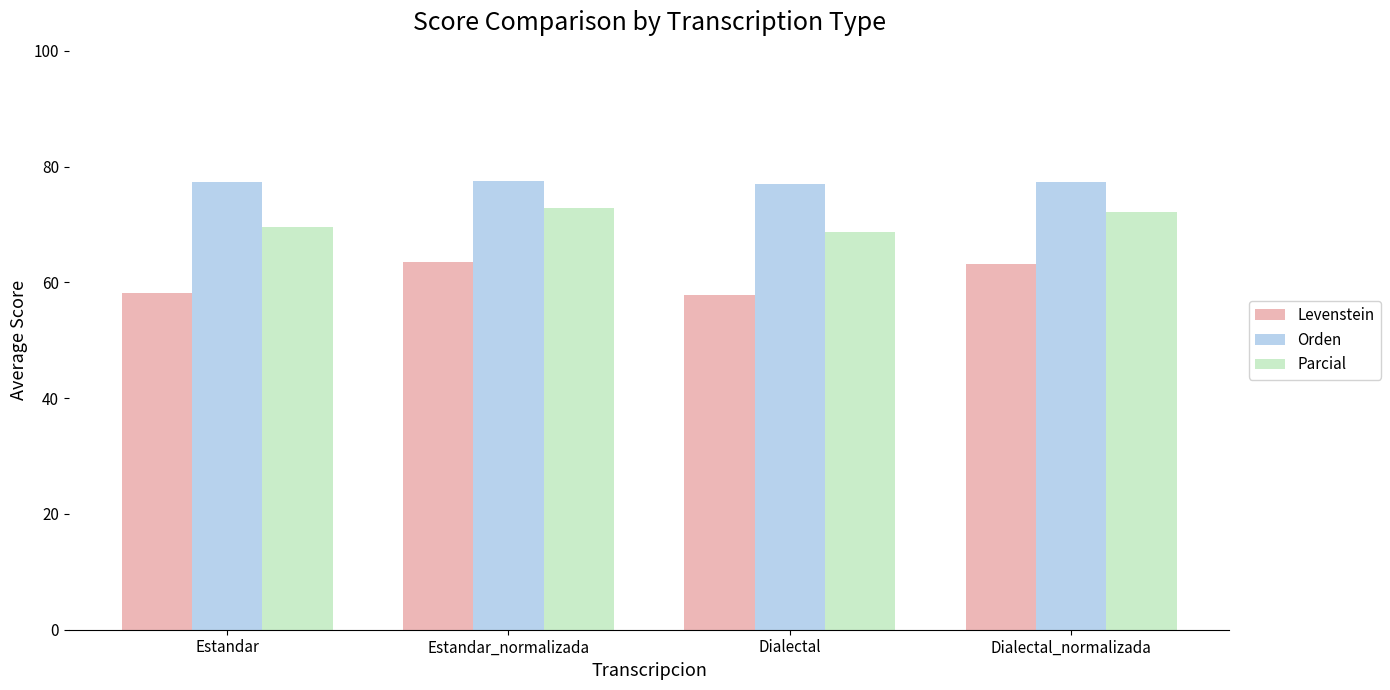

What is the label of the 3rd bar from the right?

Estandar_normalizada